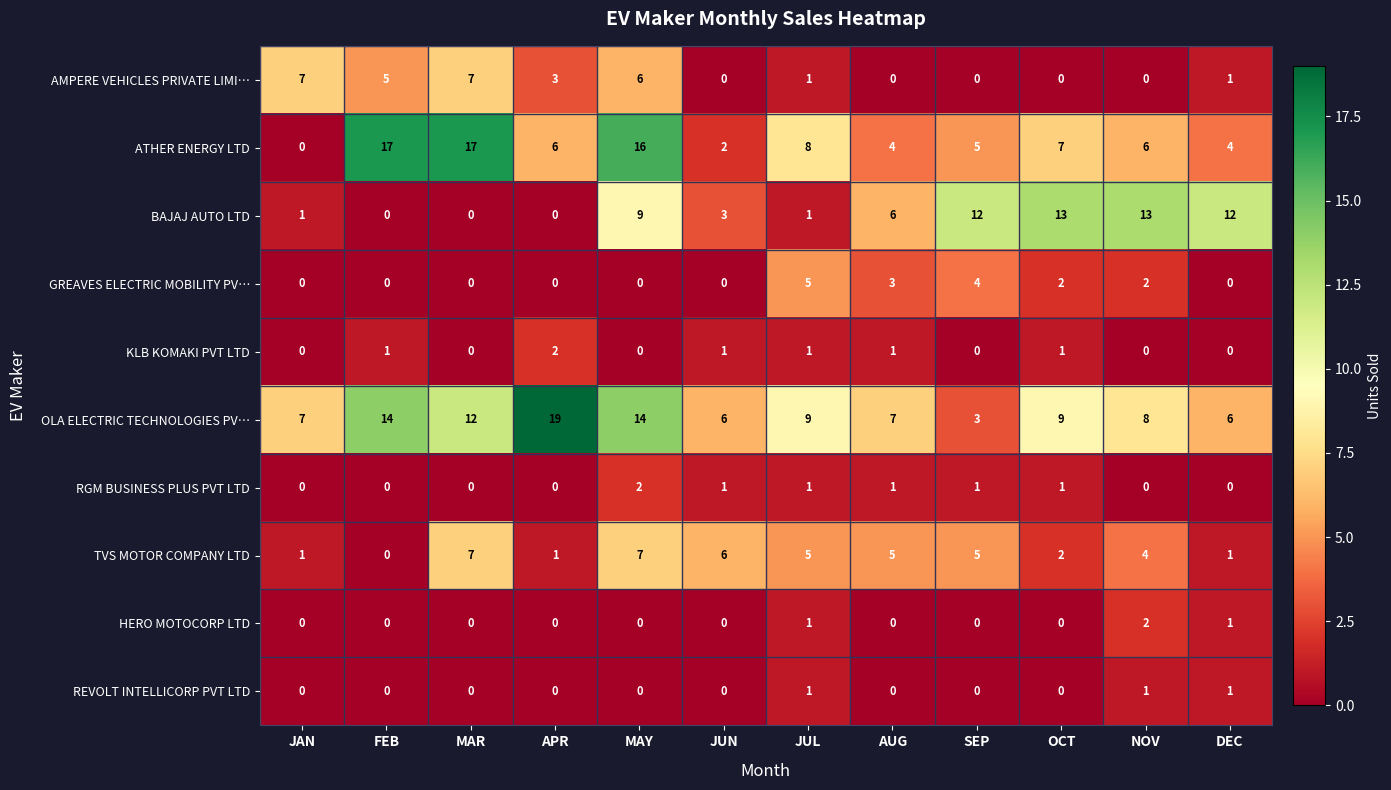

What is the difference between the second highest and second lowest values in the GREAVES ELECTRIC MOBILITY PV… series?

4